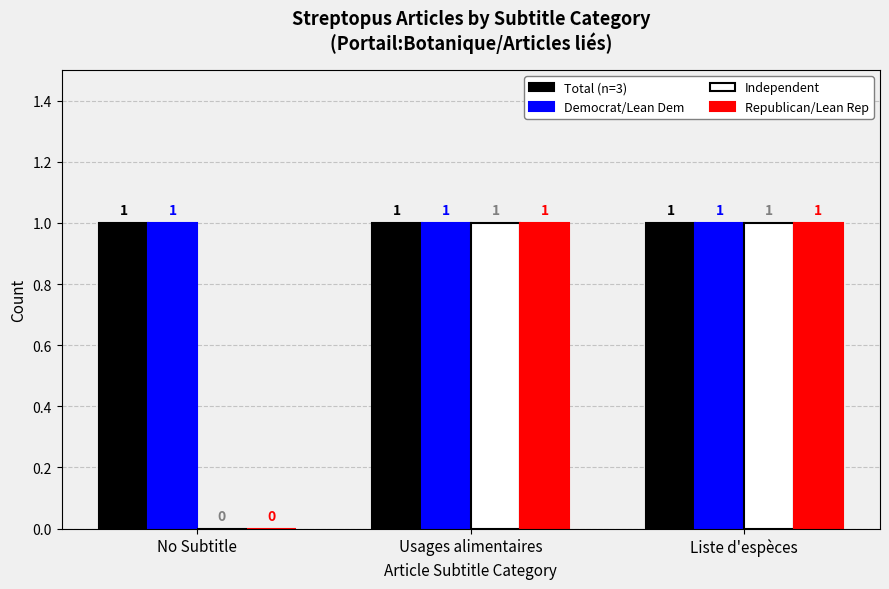

Does the chart contain stacked bars?

No